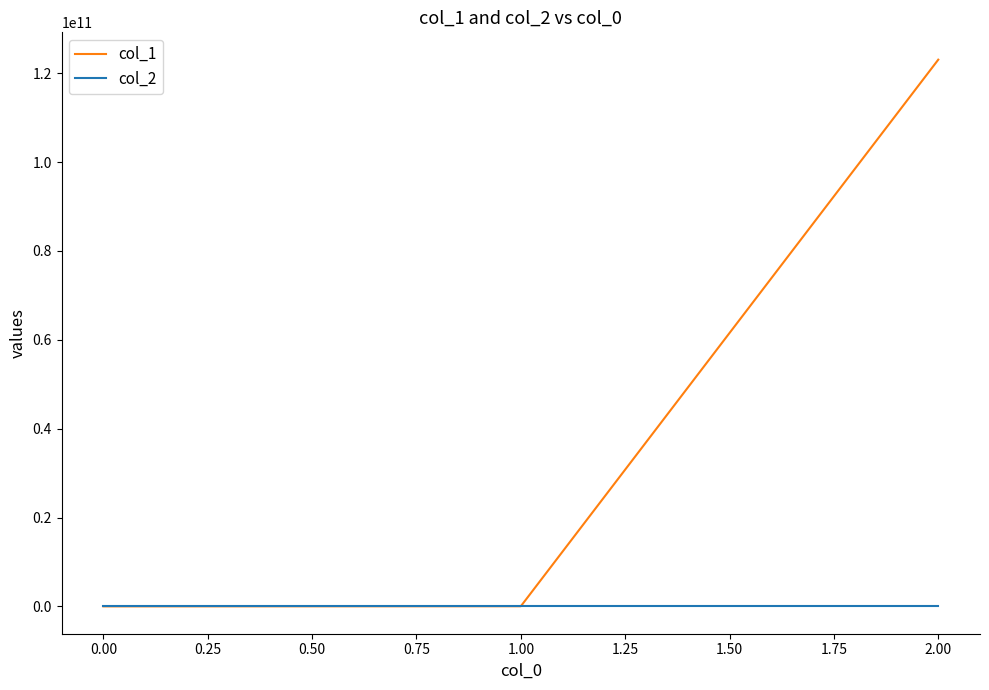

Between 0.00 and 2.00, which series saw the biggest shift?

col_1